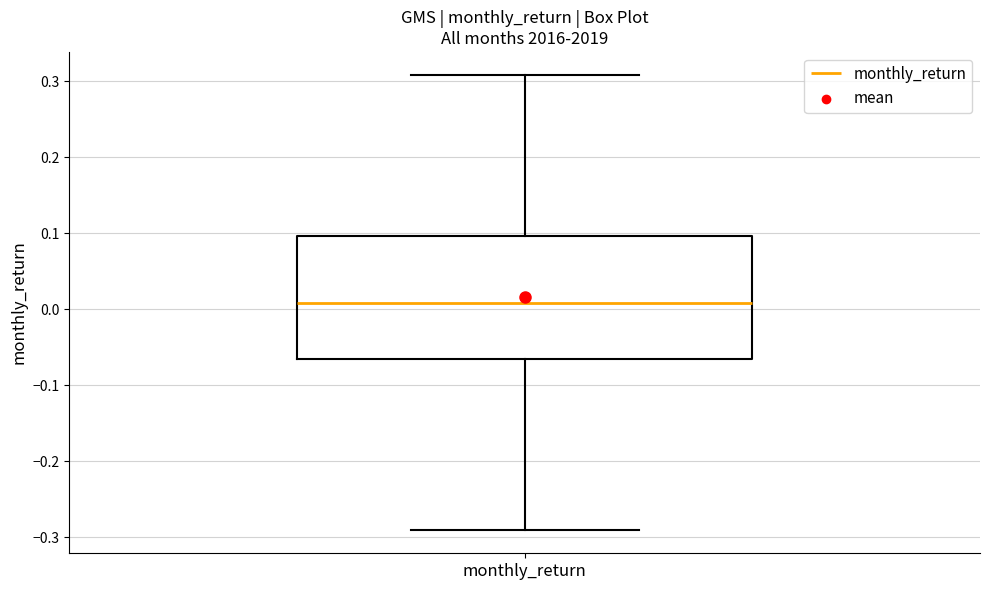

Transcribe this box plot: give where the median line is, the range the box spans, and where the two whiskers end, as read against the y-axis. The values are not printed on the chart, so give them approximately, as read against the axis.

median 0.01, box -0.07 to 0.10, whiskers -0.29 to 0.31